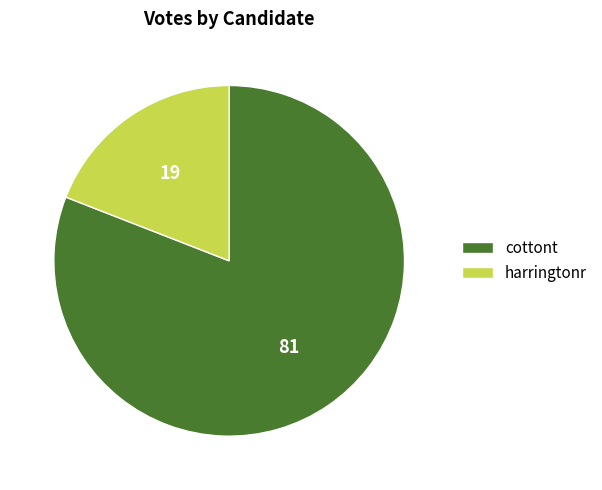

How many segments does this pie chart have?

2